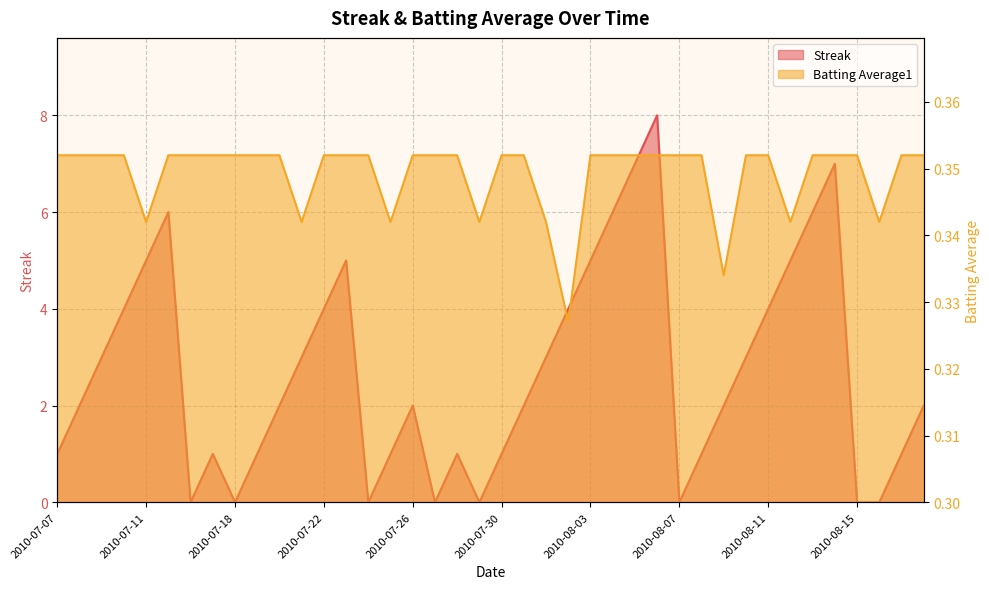

The value of Streak at 2010-07-17 is 1.5. True or false?

False